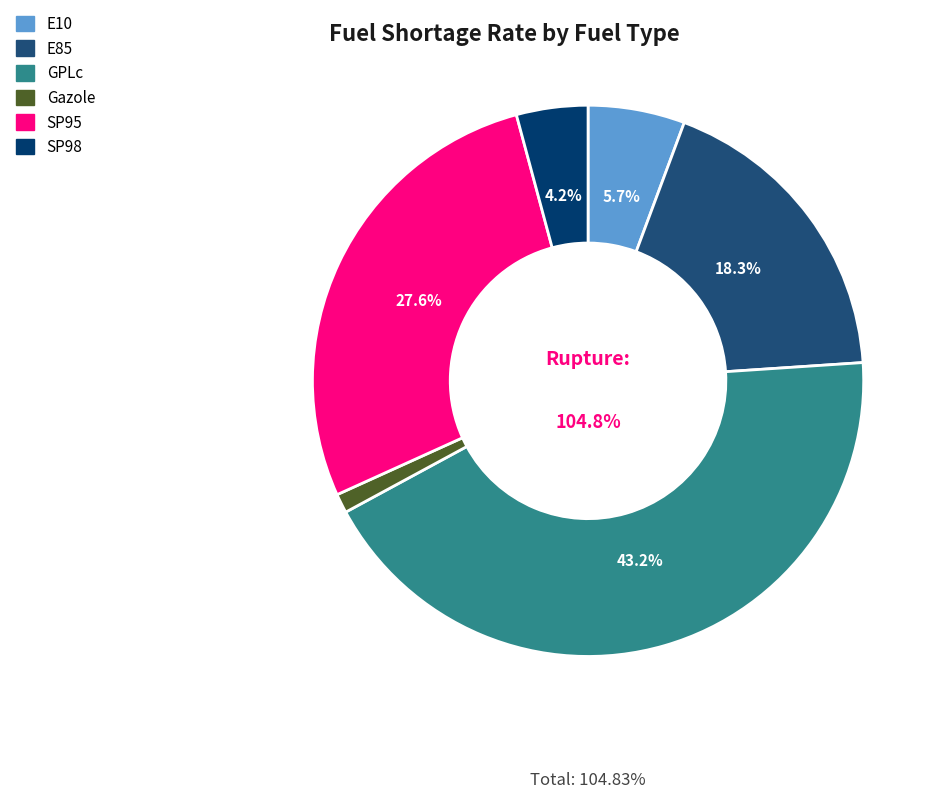

To the nearest percent, what is the difference between the SP98 and E85 slice percentages?

14%